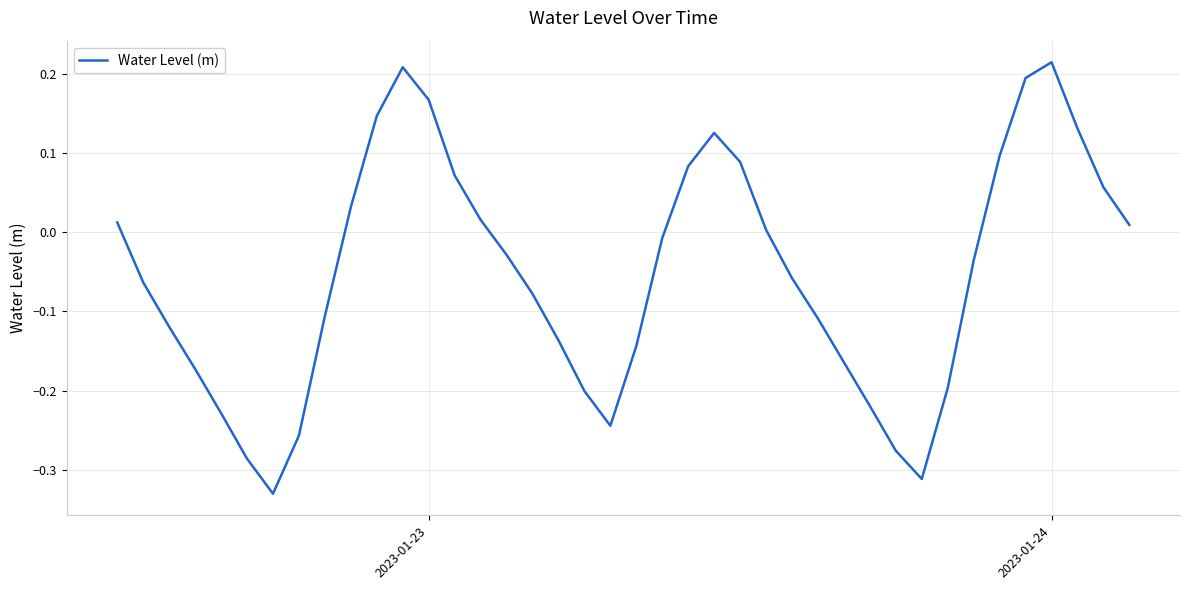

What is the difference between the maximum and minimum values?

0.5